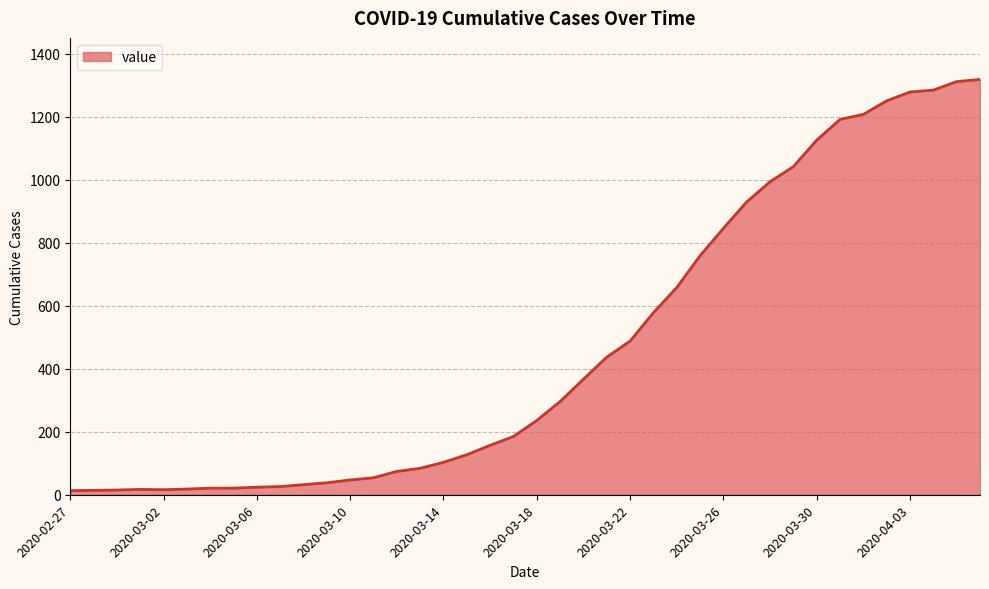

How many lines are shown in the chart?

1